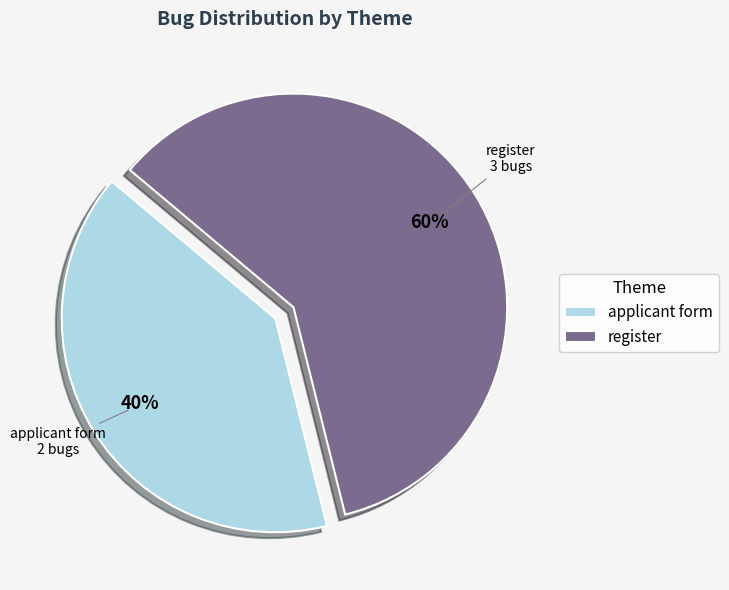

Which has a higher value, applicant form or register?

register